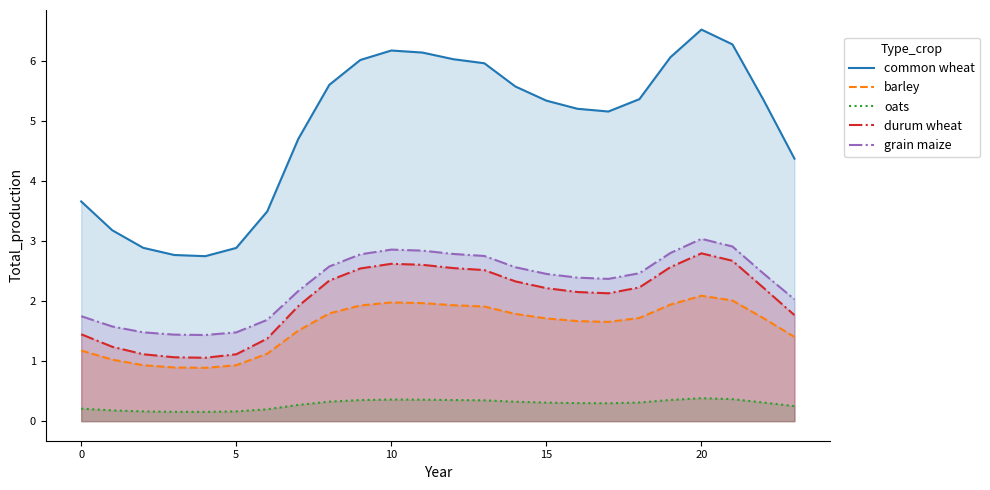

True or false: common wheat and oats intersect in this chart.

False